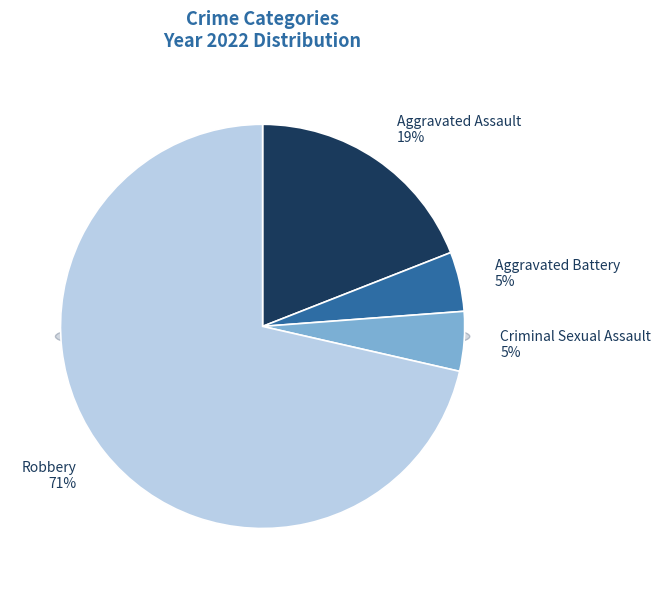

What percentage is the Aggravated Battery slice, to the nearest percent?

5%